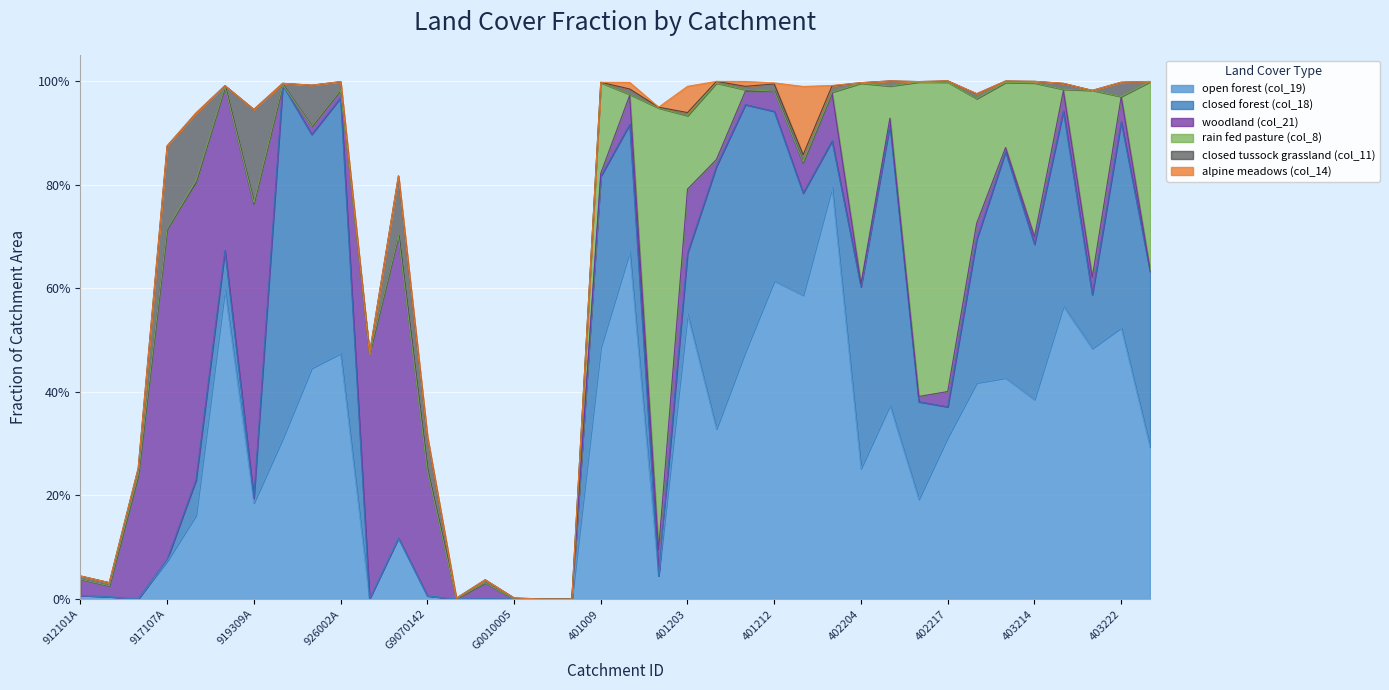

What is the difference between the highest and lowest values at 402204?

0.4